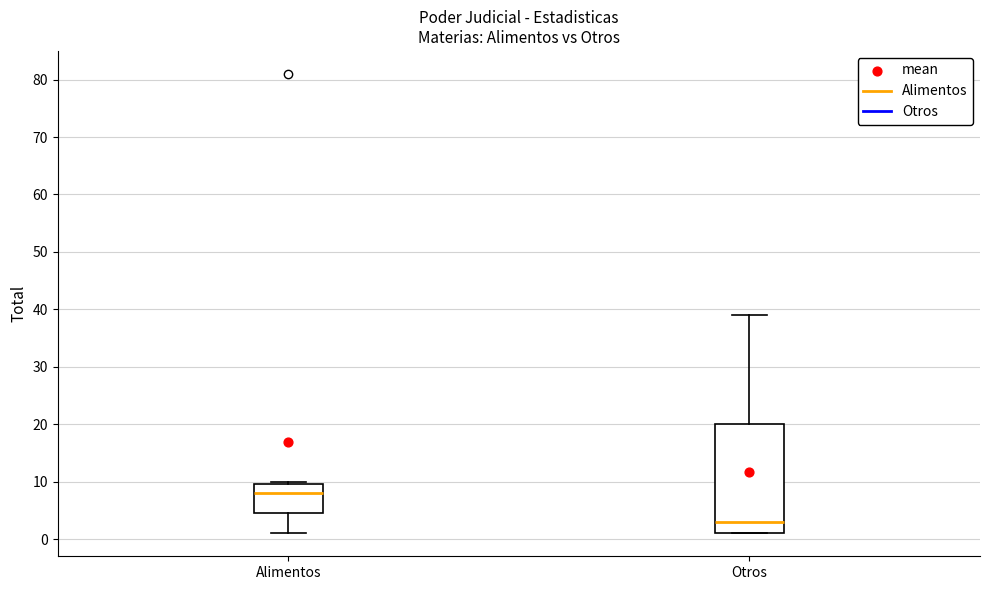

Reading left to right, read every box against the y-axis: the position of its median line, the range the box covers, and the ends of its whiskers. The values are not printed on the chart, so give them approximately, as read against the axis.

Alimentos: median 8, box 5 to 10, whiskers 1 to 10 (just above the box's upper edge)
Otros: median 3, box 1 to 20, whiskers 1 to 39